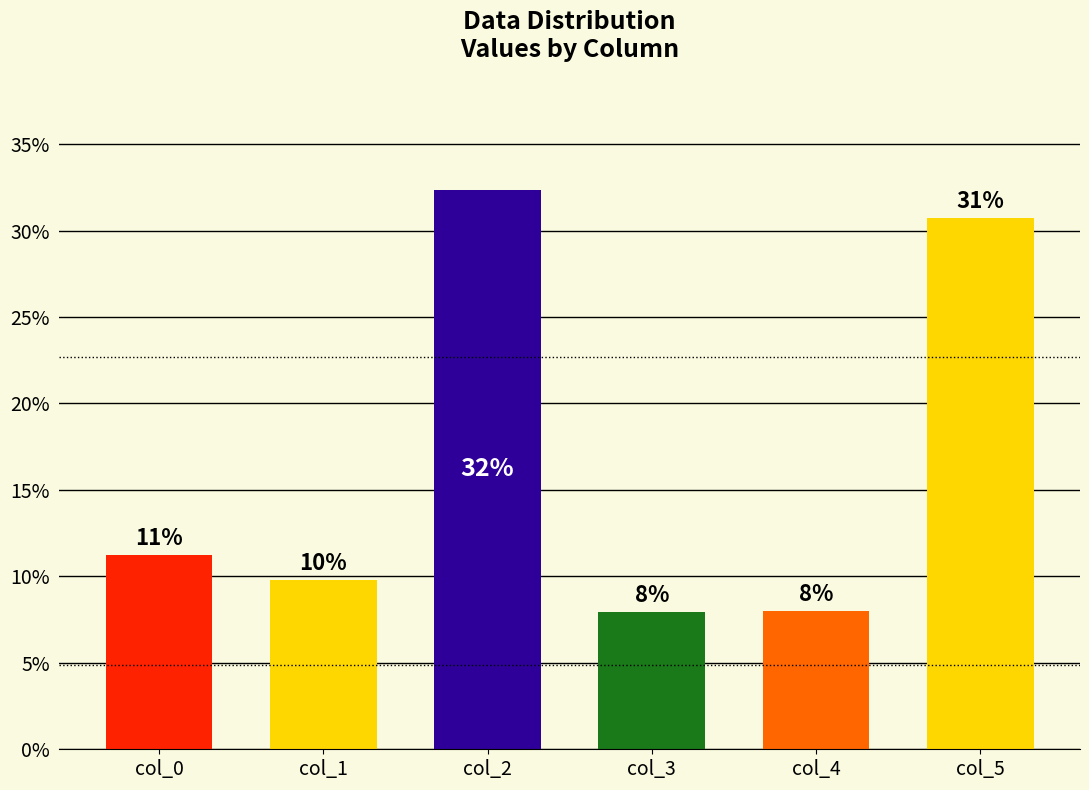

List the labels in order of value, largest first.

col_2, col_5, col_0, col_1, col_4, col_3